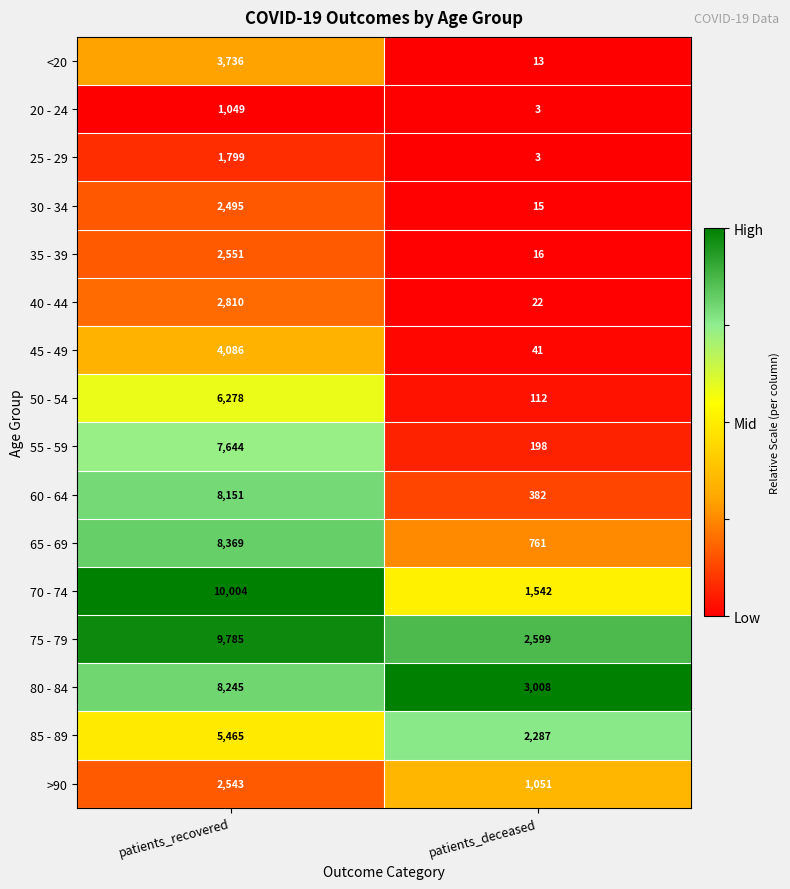

Which series has the largest range (max minus min)?

70 - 74